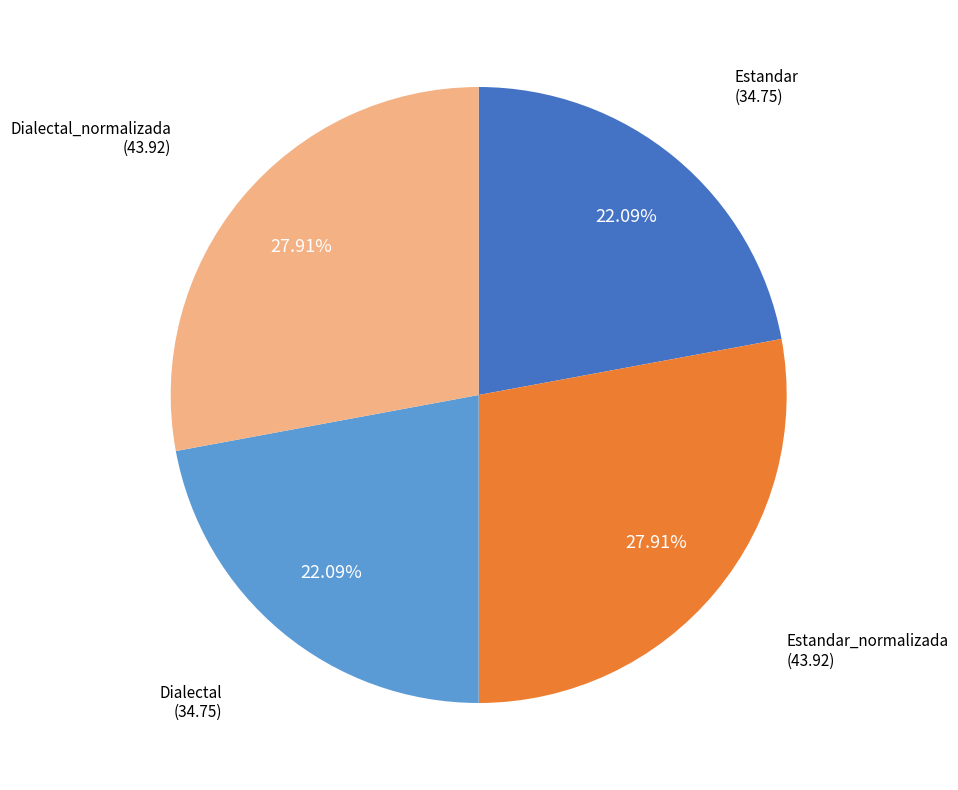

To the nearest percent, what is the difference between the largest and smallest slice percentages?

6%